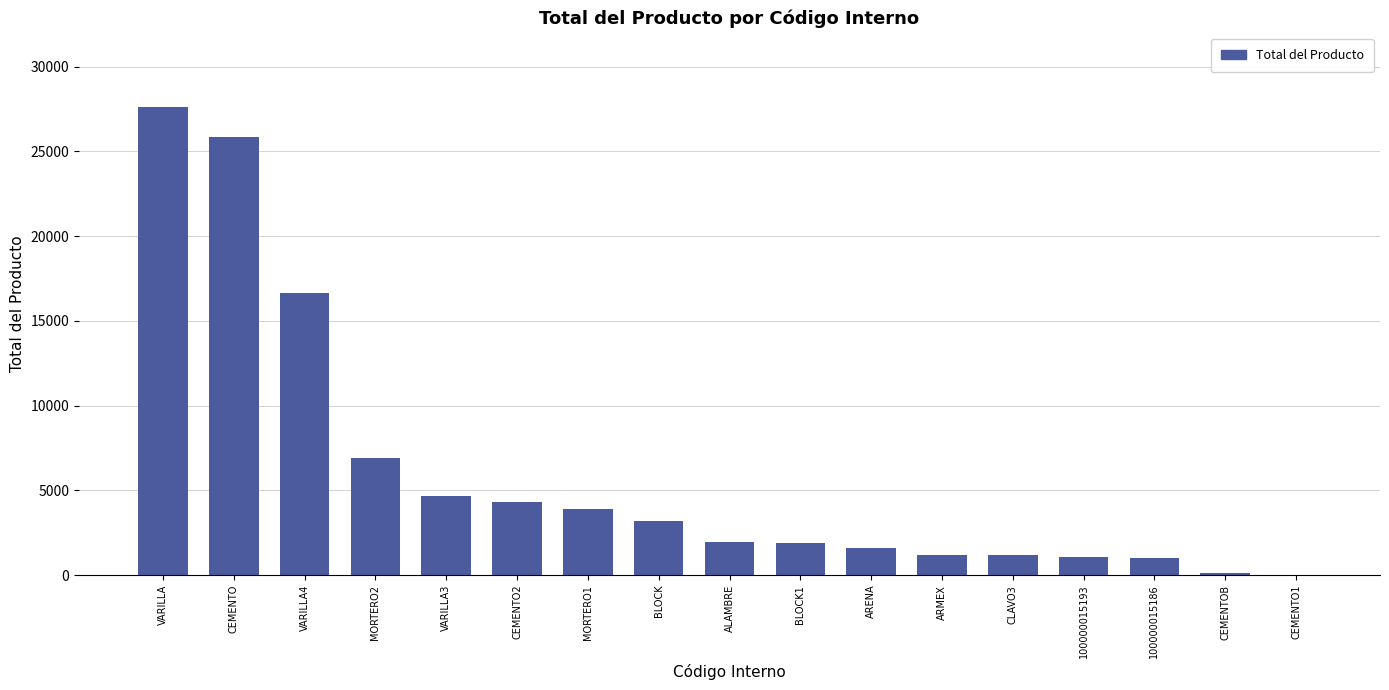

What is the change in value from VARILLA4 to 100000015186?

-15634.7